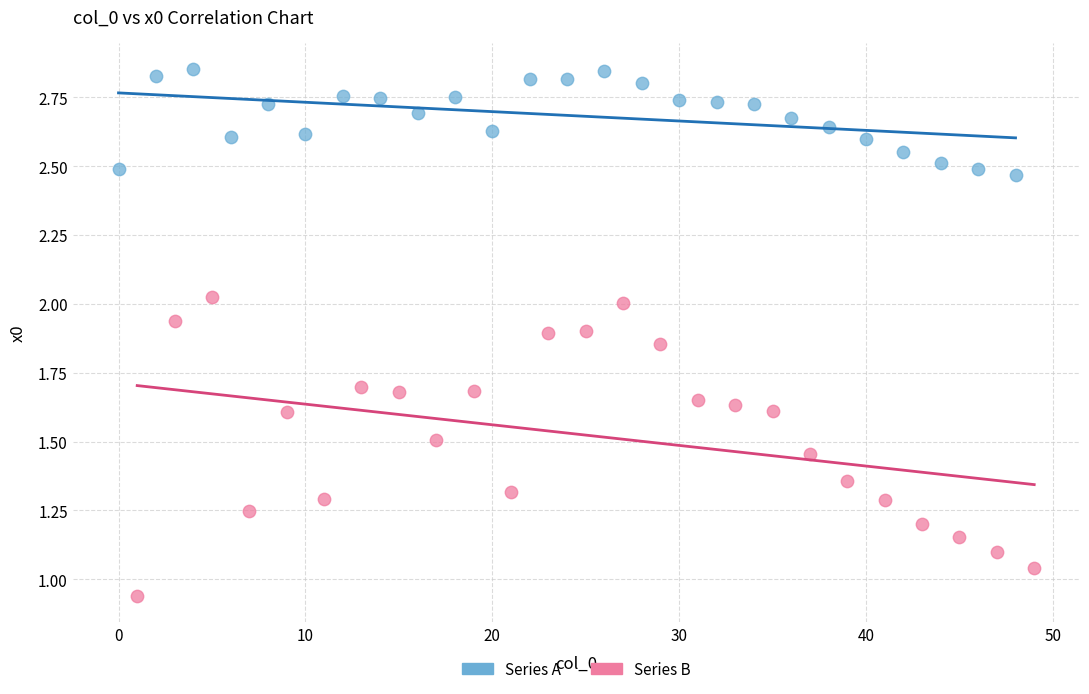

Which series contains the lowest Y value?

Series B